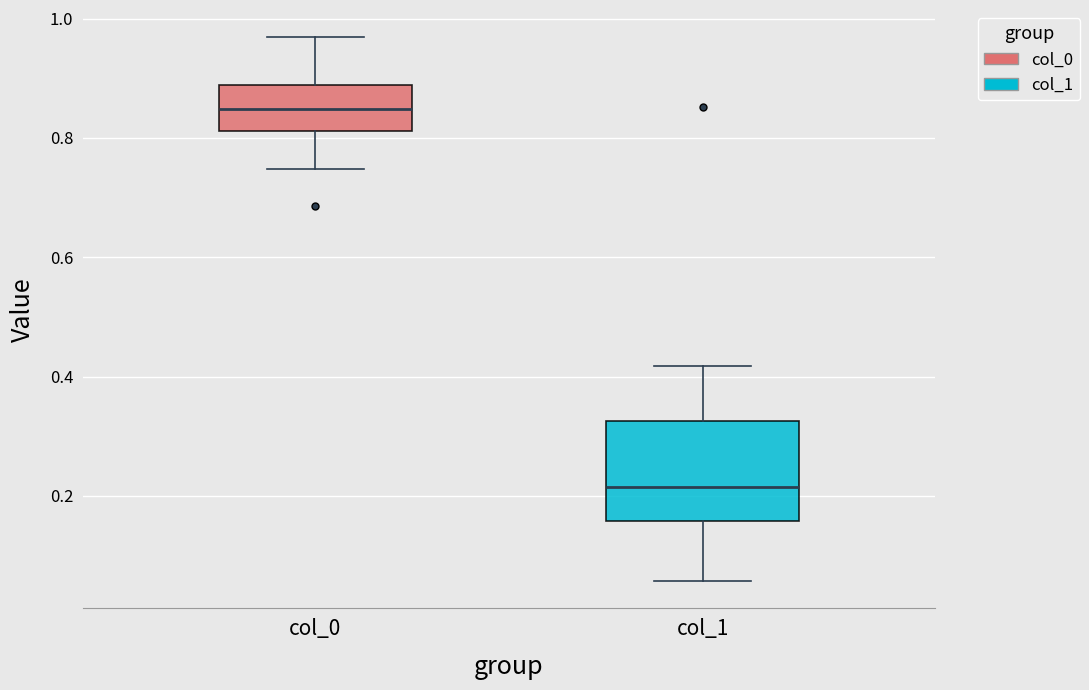

Reading left to right, read every box against the y-axis: the position of its median line, the range the box covers, and the ends of its whiskers. The values are not printed on the chart, so give them approximately, as read against the axis.

col_0: median 0.84, box 0.82 to 0.88, whiskers 0.74 to 0.96
col_1: median 0.22, box 0.16 to 0.32, whiskers 0.06 to 0.42